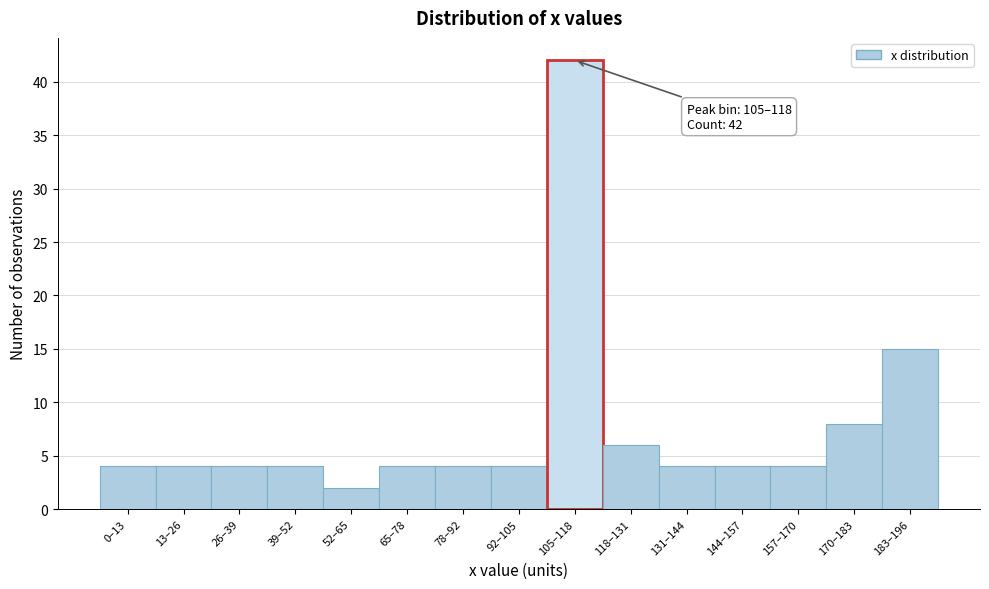

Reading right to left, list all the values displayed in this chart.

15	8	4	4	4	6	42	4	4	4	2	4	4	4	4